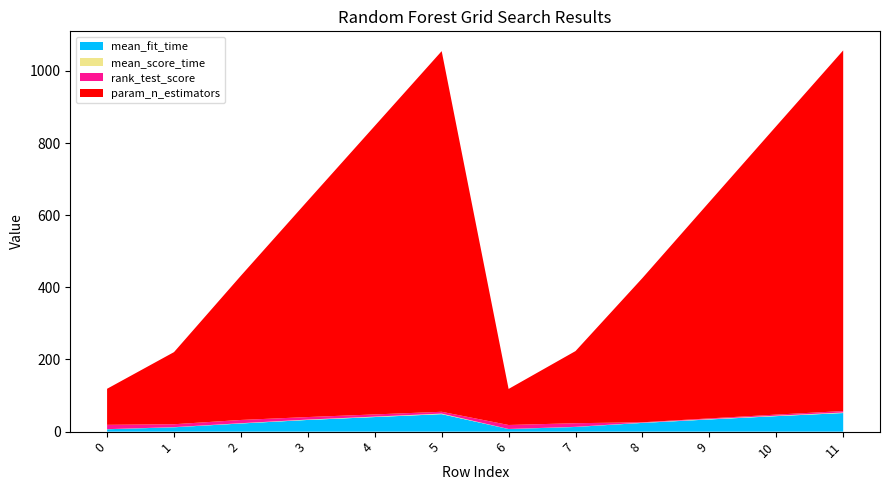

Reading left to right, transcribe all the data shown in this chart.

mean_fit_time: 0=6.6	1=12.1	2=22.6	3=32.4	4=40.4	5=48.5	6=7.2	7=13.0	8=24.2	9=33.8	10=43.0	11=51.6
mean_score_time: 0=0.2	1=0.4	2=0.8	3=1.0	4=1.3	5=1.6	6=0.2	7=0.4	8=0.7	9=0.9	10=1.2	11=1.5
rank_test_score: 0=12.0	1=8.0	2=9.0	3=7.0	4=6.0	5=5.0	6=11.0	7=10.0	8=1.0	9=2.0	10=3.0	11=4.0
param_n_estimators: 0=100.0	1=200.0	2=400.0	3=600.0	4=800.0	5=1000.0	6=100.0	7=200.0	8=400.0	9=600.0	10=800.0	11=1000.0